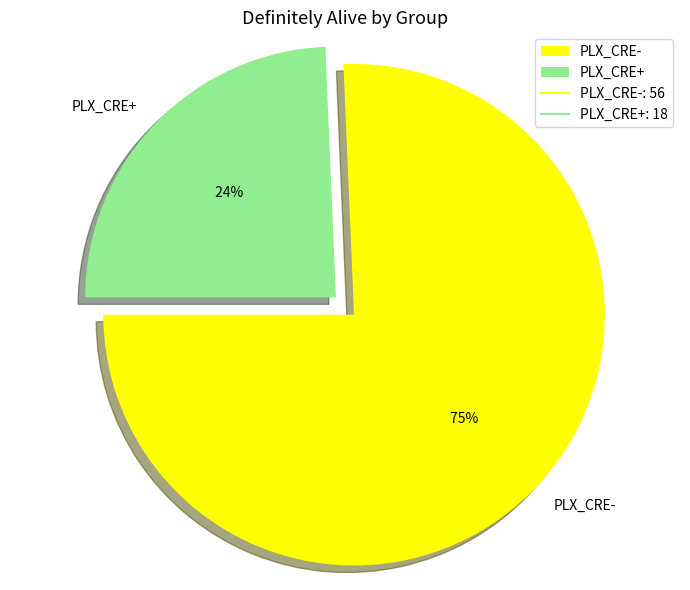

Is there a majority slice in this chart?

Yes